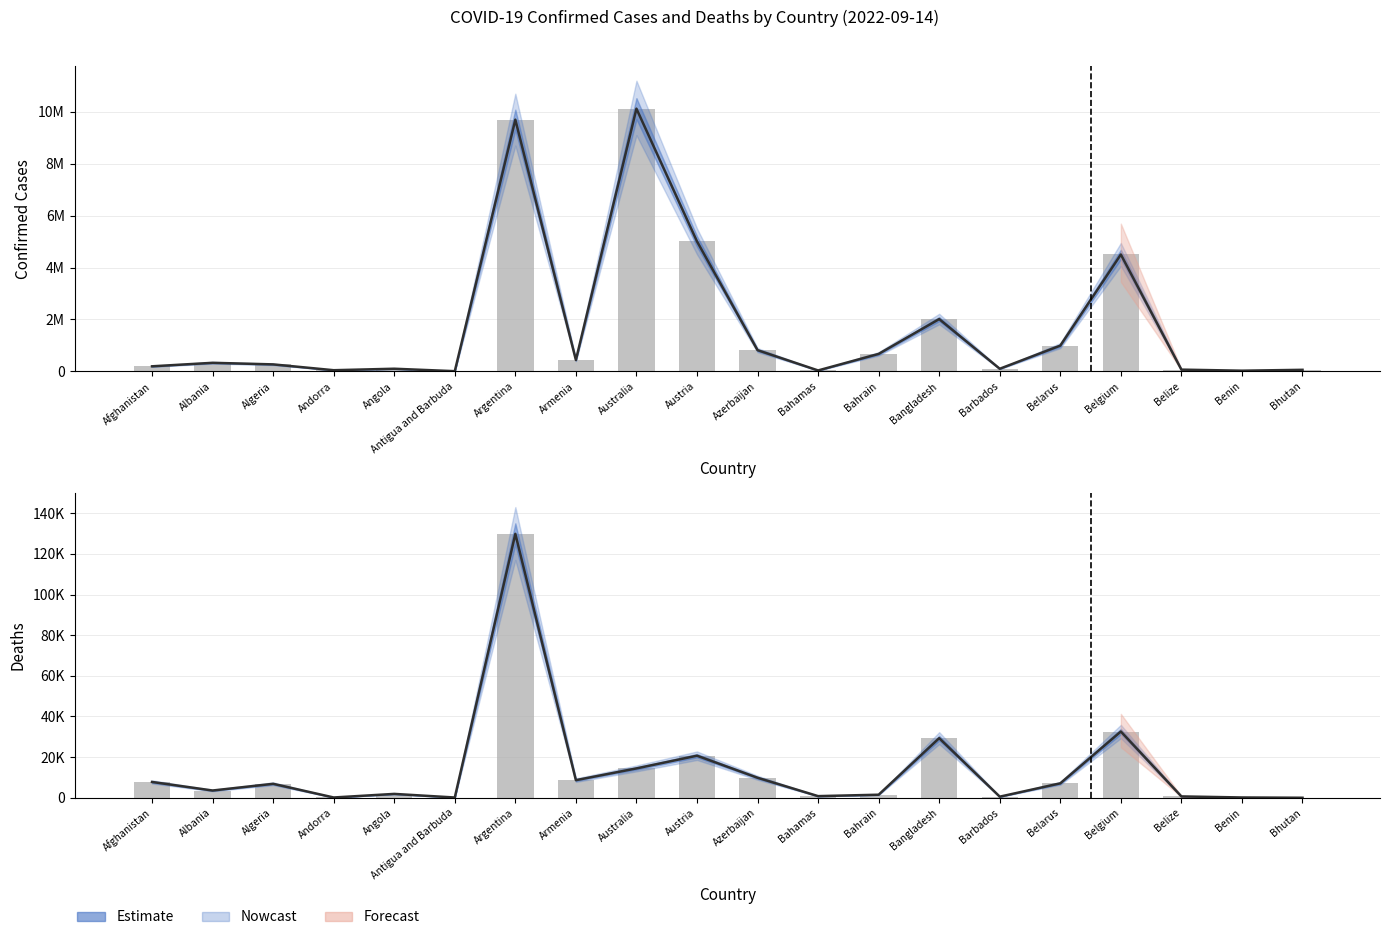

At which label does Deaths first exceed 6879?

Afghanistan